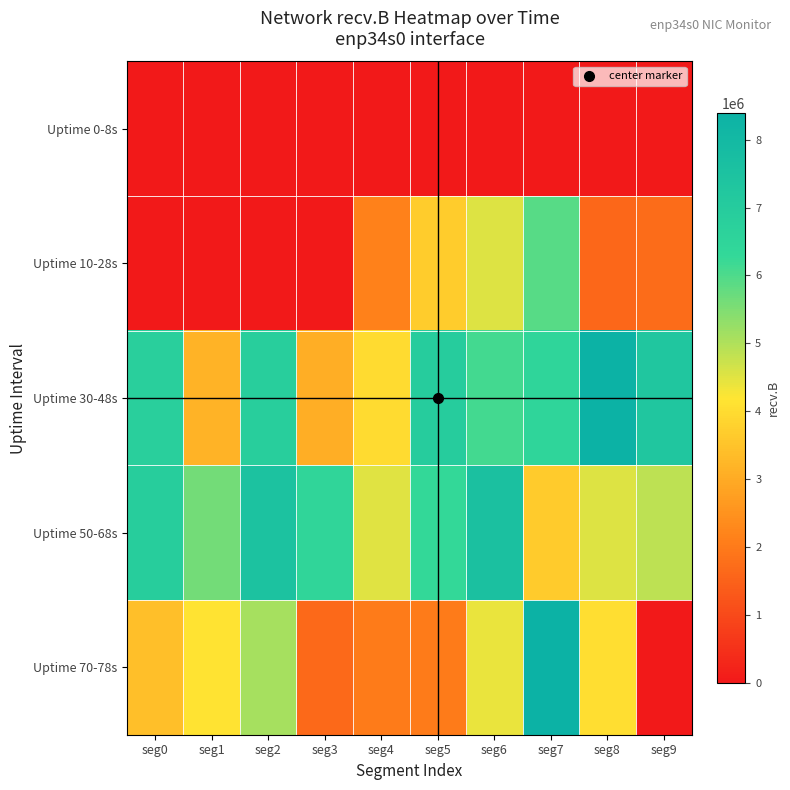

Reading left to right, list all the values displayed in this chart.

Uptime 0-8s: seg0=0	seg1=0	seg2=0	seg3=0	seg4=0	seg5=0	seg6=0	seg7=0	seg8=0	seg9=0
Uptime 10-28s: seg0=0	seg1=0	seg2=0	seg3=0	seg4=2136751	seg5=3696438	seg6=4530601	seg7=5918759	seg8=1631096	seg9=1704545
Uptime 30-48s: seg0=6804515	seg1=3161479	seg2=6857948	seg3=3074656	seg4=3983545	seg5=6955712	seg6=6102801	seg7=6478711	seg8=8365546	seg9=7294126
Uptime 50-68s: seg0=6883152	seg1=5623899	seg2=7488655	seg3=6427834	seg4=4491965	seg5=6260496	seg6=7590598	seg7=3652128	seg8=4523428	seg9=4850720
Uptime 70-78s: seg0=3411150	seg1=4154900	seg2=5102322	seg3=1645521	seg4=2020437	seg5=2015744	seg6=4406372	seg7=8386897	seg8=4053444	seg9=0